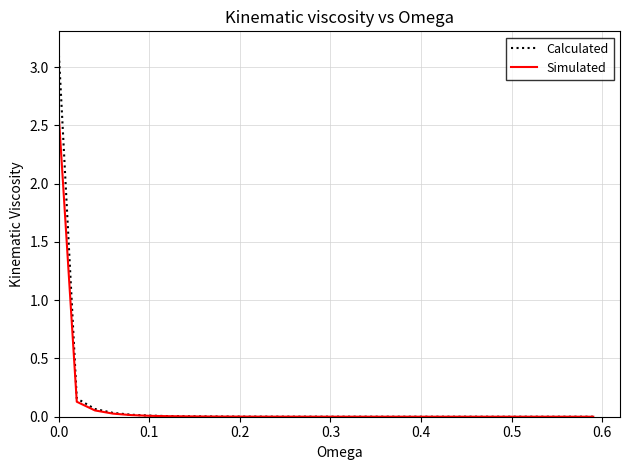

Which series has the largest range (max minus min)?

Calculated